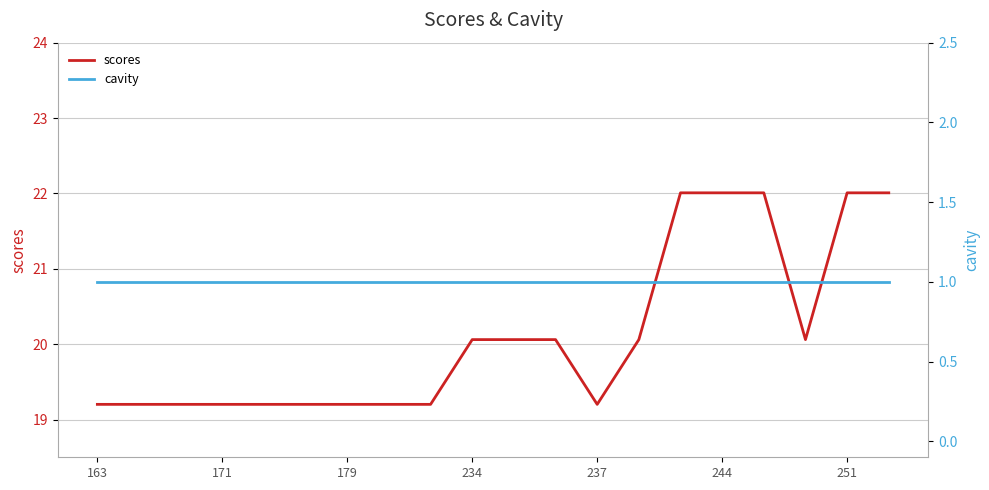

Which category has the highest value across all series?

14